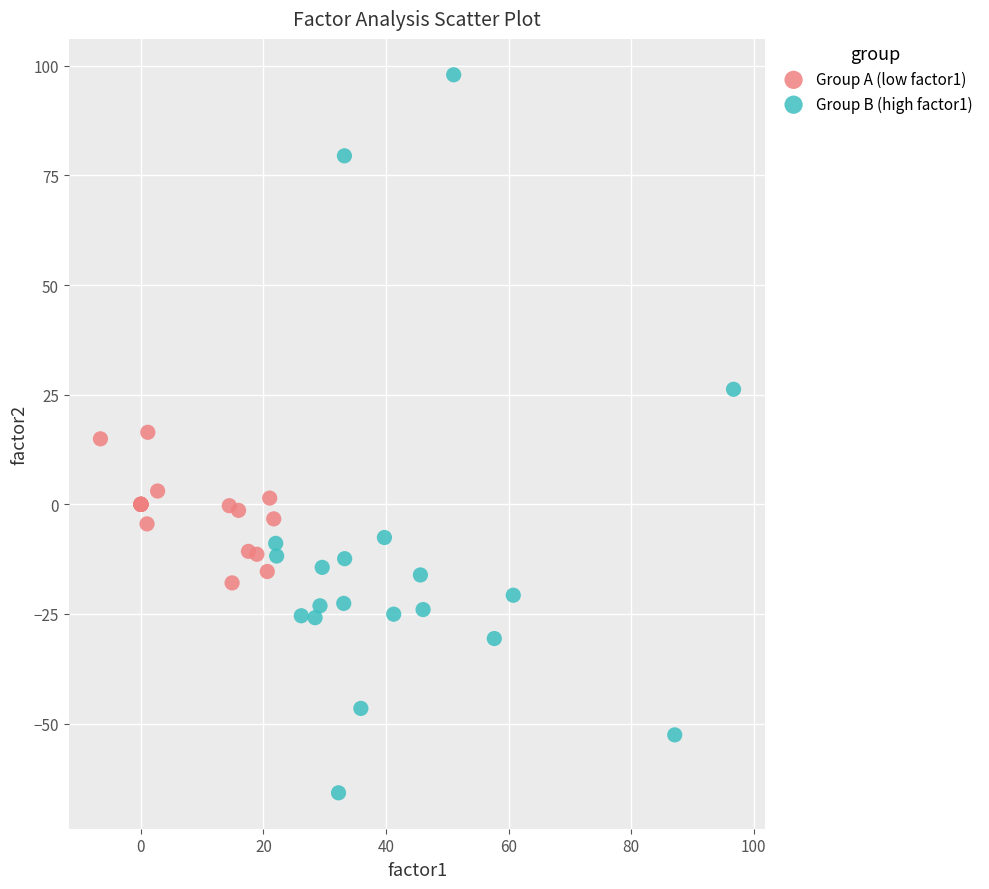

Which series contains the highest Y value?

Group B (high factor1)